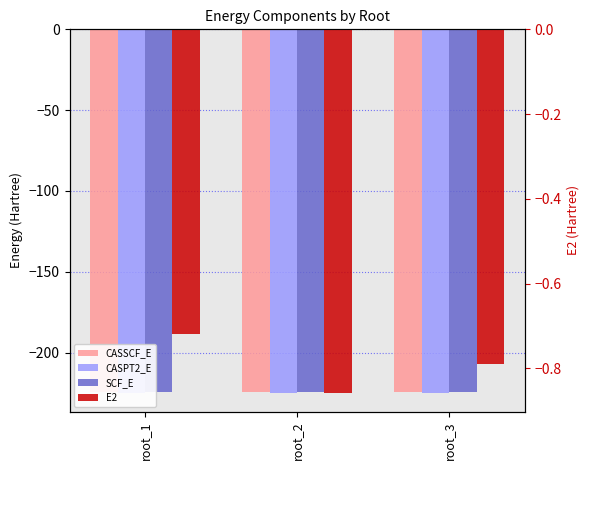

Rank the series at root_3 from highest to lowest value.

E2, CASSCF_E, SCF_E, CASPT2_E